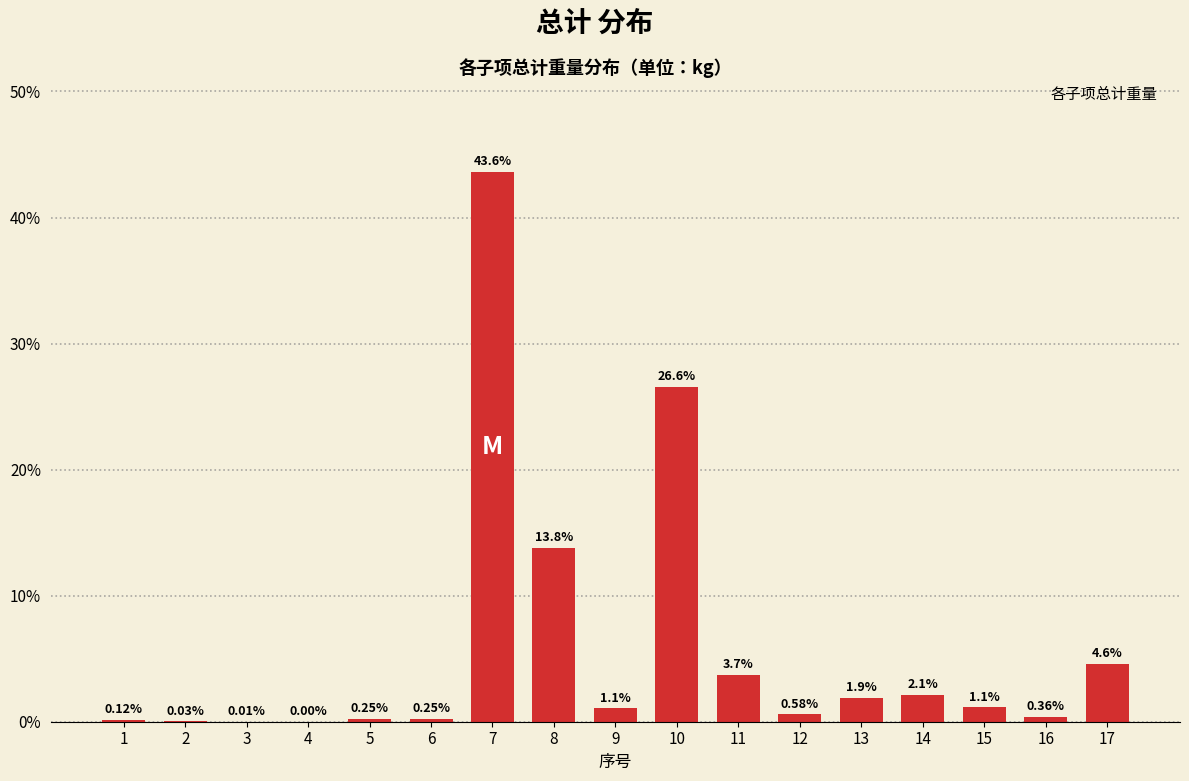

What is the change in value from 4 to 7?

+43.6